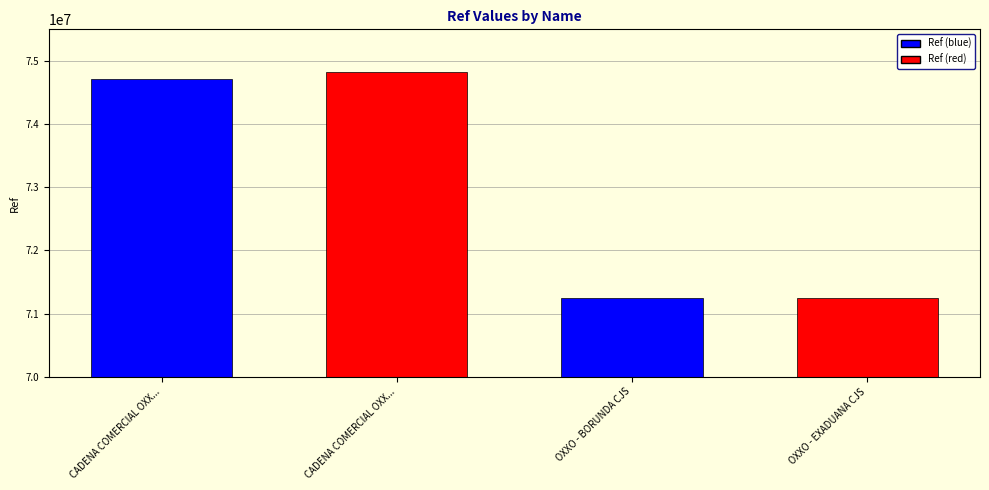

At which label does the data first exceed 74711561?

CADENA COMERCIAL OXX...